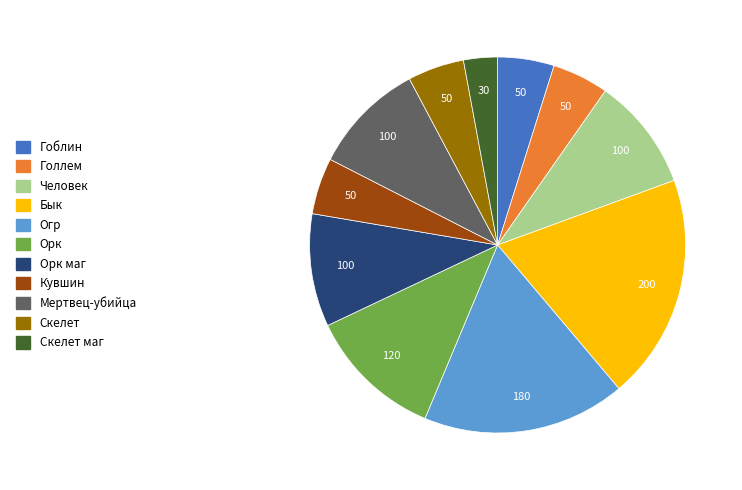

Is there a majority slice in this chart?

No